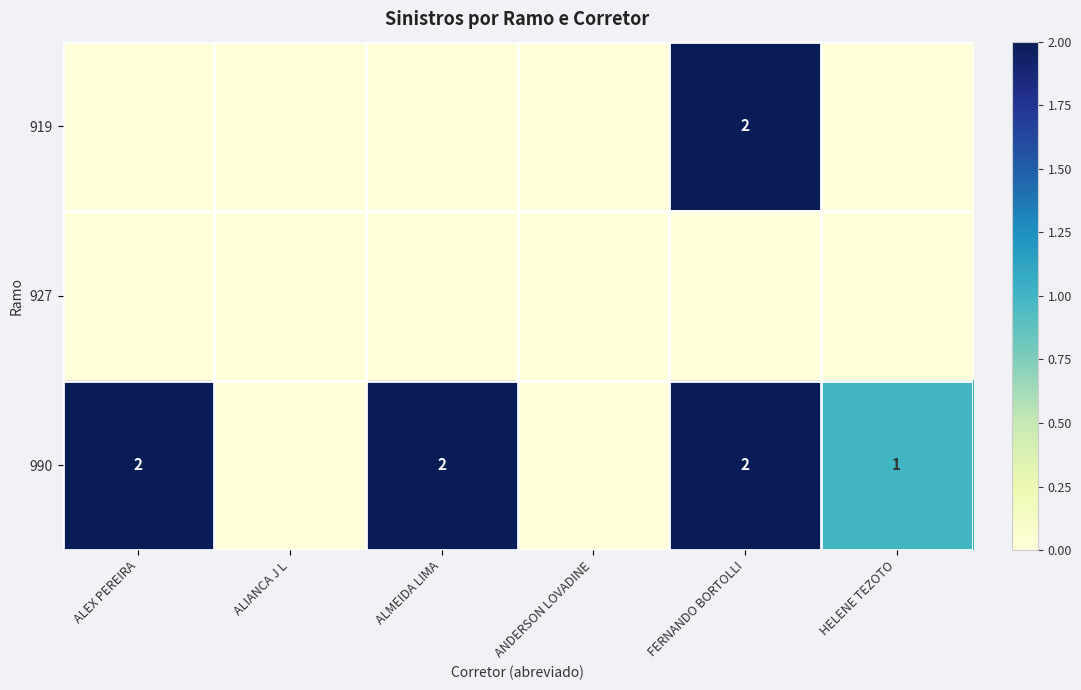

The value of 990 at HELENE TEZOTO is 1. True or false?

True